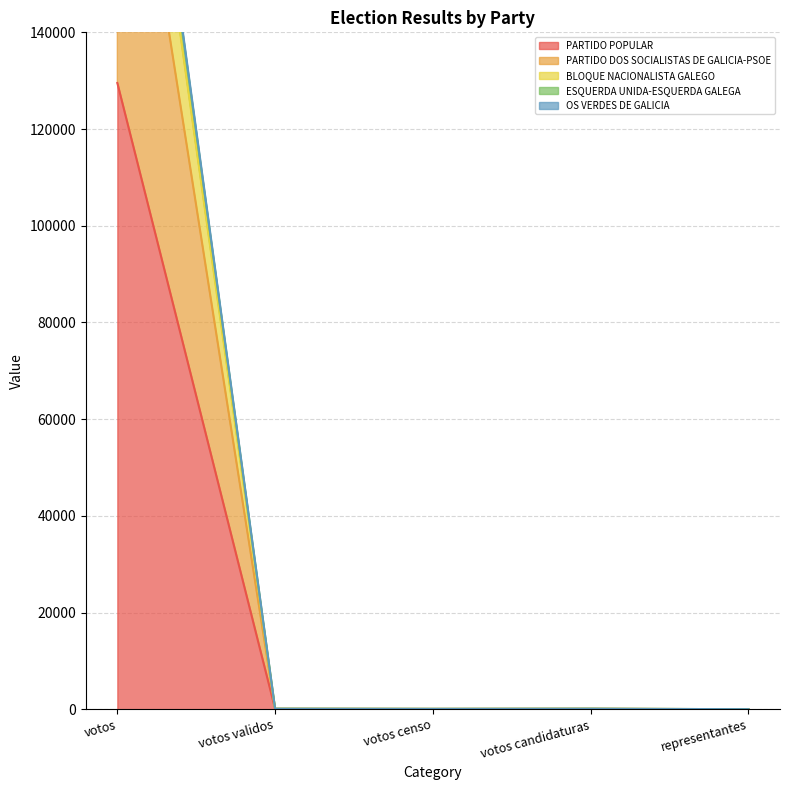

True or false: ESQUERDA UNIDA-ESQUERDA GALEGA has a value of 95.9 at votos validos.

True